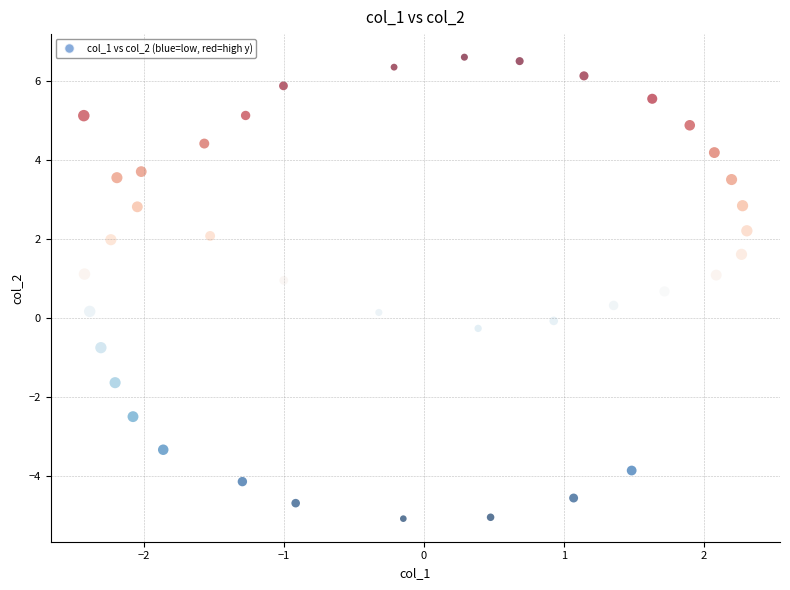

What is the range of X values (max minus min)?

4.7